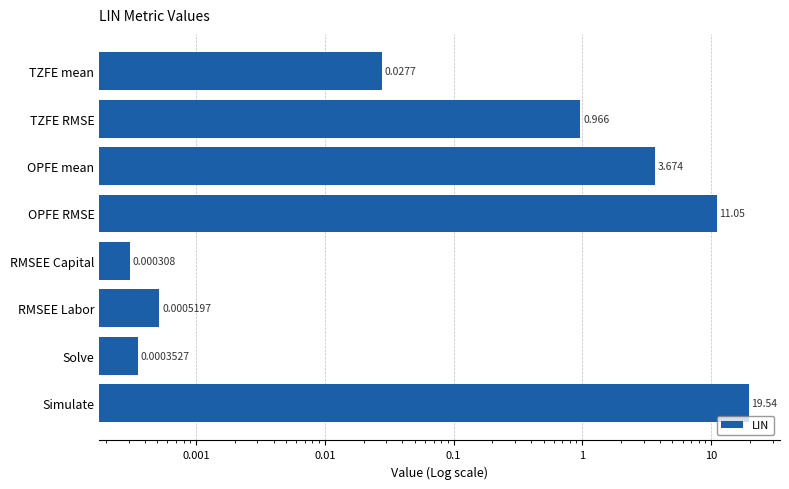

Are the bars grouped side by side (vs. stacked)?

No